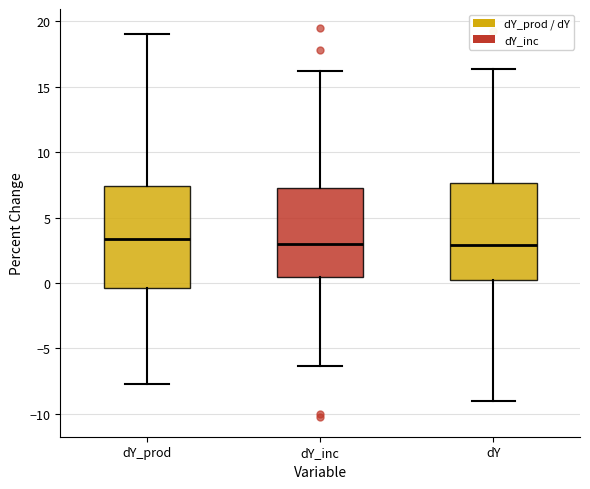

Reading left to right, read every box against the y-axis: the position of its median line, the range the box covers, and the ends of its whiskers. The values are not printed on the chart, so give them approximately, as read against the axis.

dY_prod: median 3.5, box -0.5 to 7.5, whiskers -7.5 to 19.0
dY_inc: median 3.0, box 0.5 to 7.0, whiskers -6.5 to 16.0
dY: median 3.0, box 0.0 to 7.5, whiskers -9.0 to 16.5